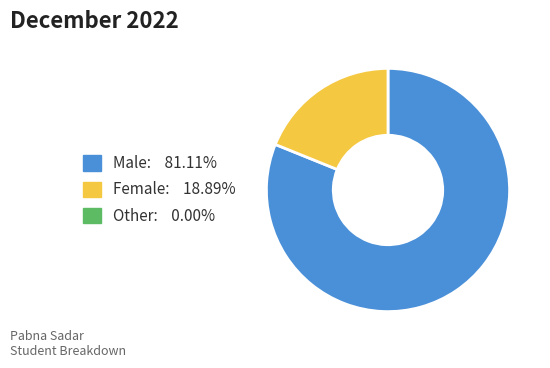

Is there any slice that represents more than half of the pie?

Yes